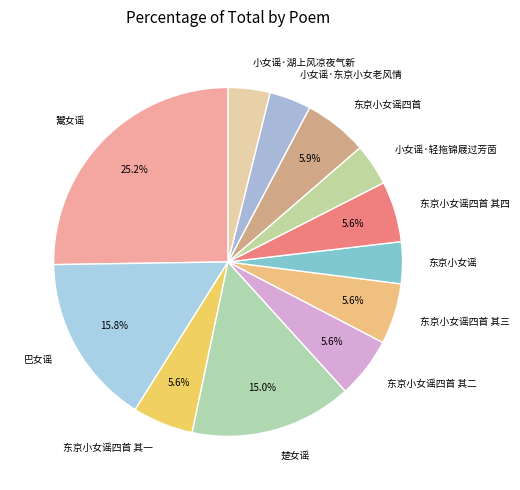

True or false: 楚女谣 accounts for 15% of the total.

True